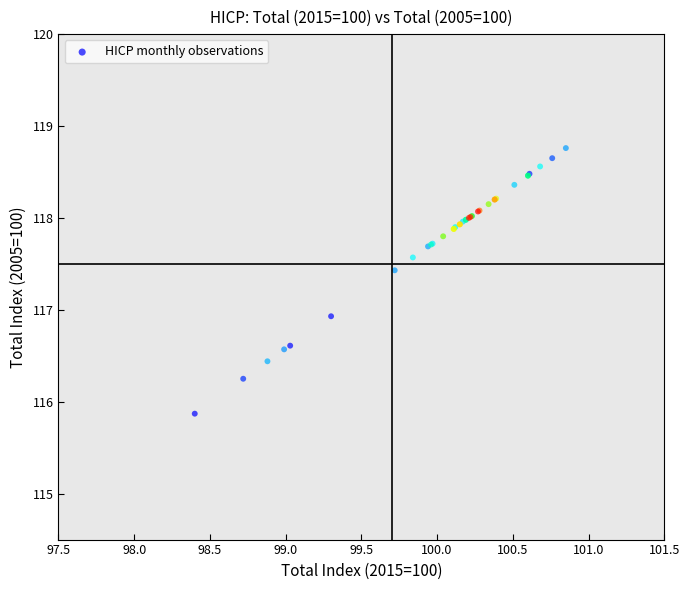

What Y value in the scatter plot is closest to 117?

116.9